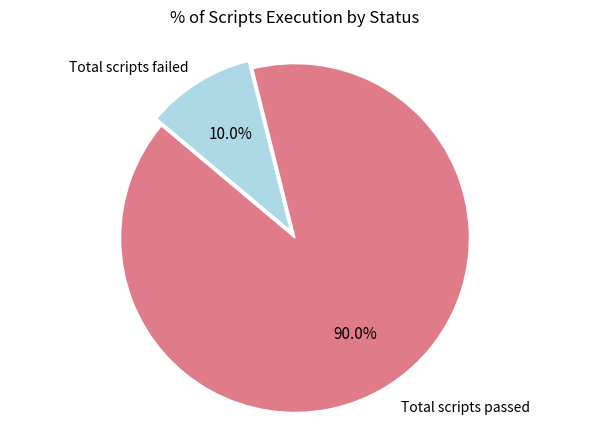

Is there any slice that represents more than half of the pie?

Yes